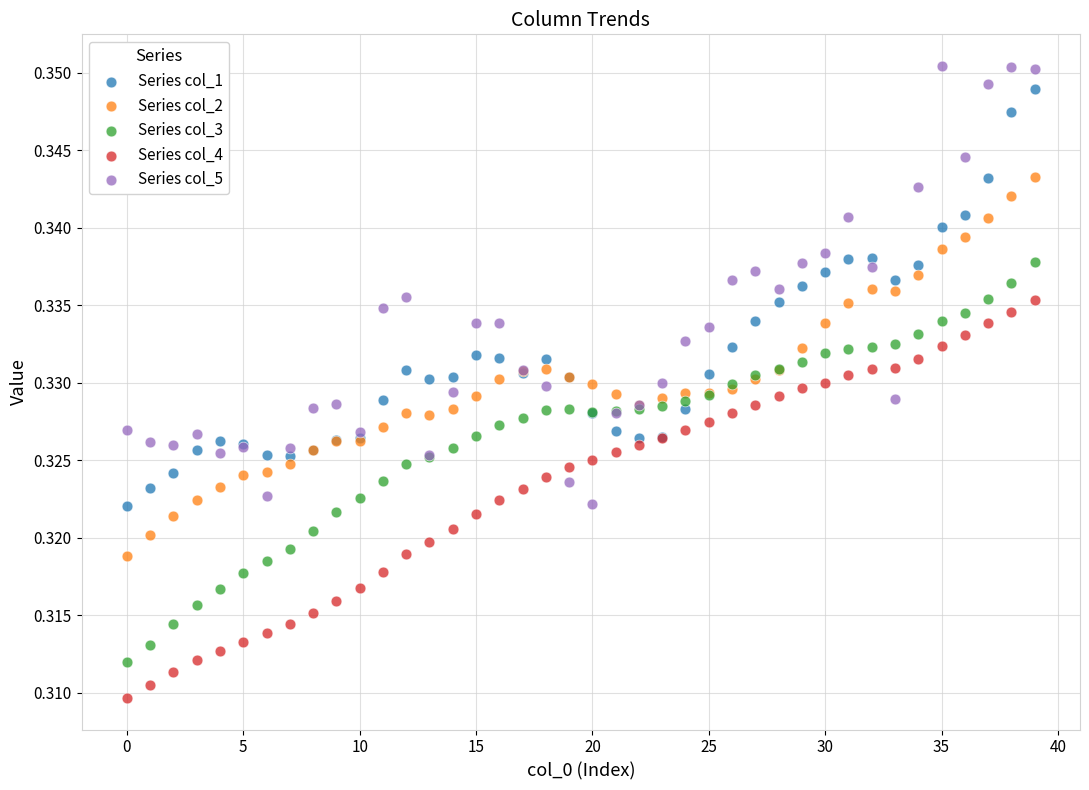

Which series contains the lowest Y value?

Series col_4